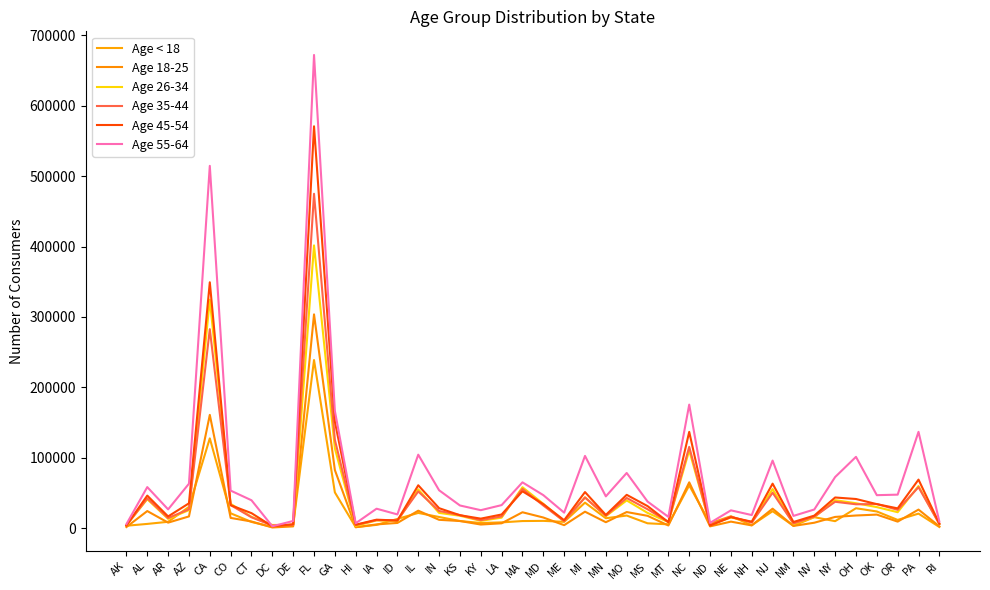

What is the label of the 19th point from the left?

LA